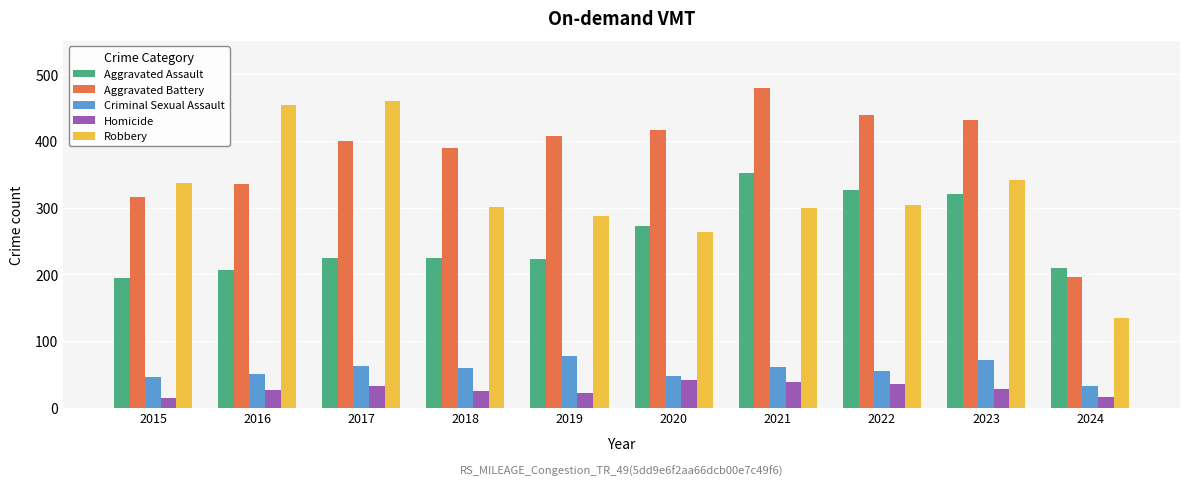

At 2023, list the series in order from largest to smallest.

Aggravated Battery, Robbery, Aggravated Assault, Criminal Sexual Assault, Homicide